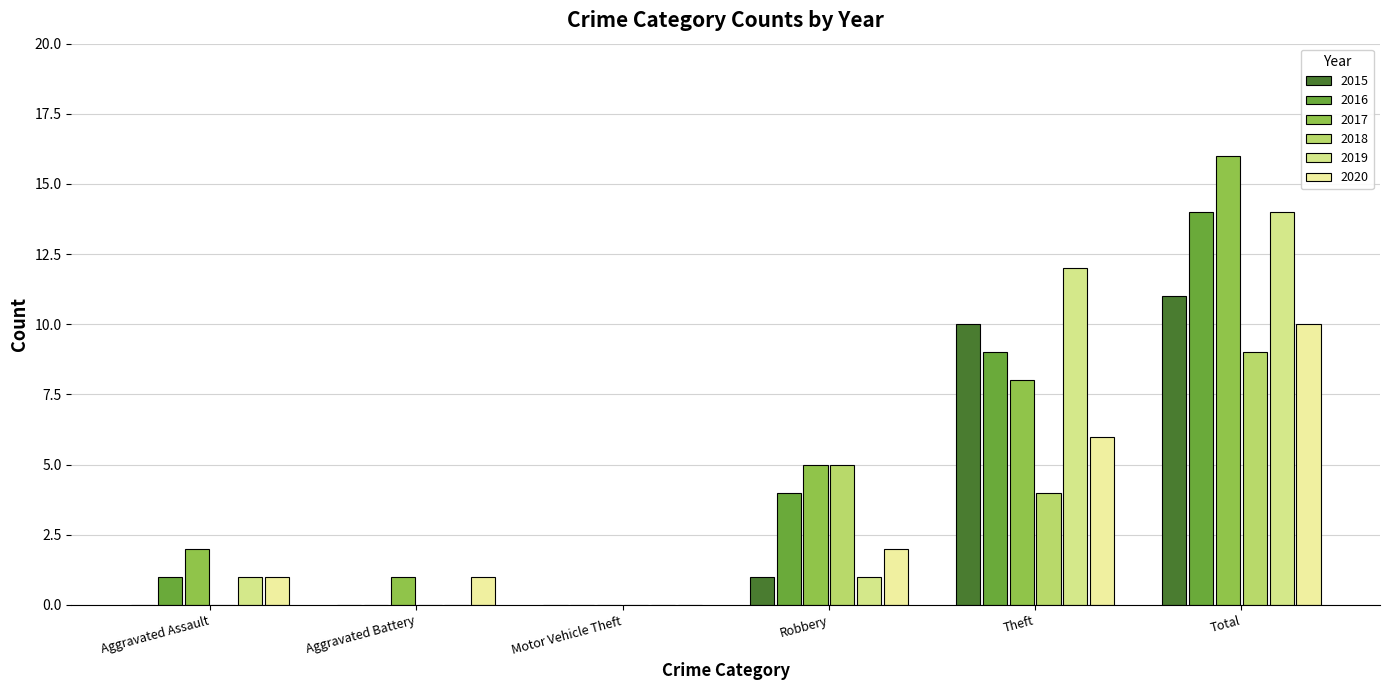

What is the difference between the highest and lowest values at Theft?

8